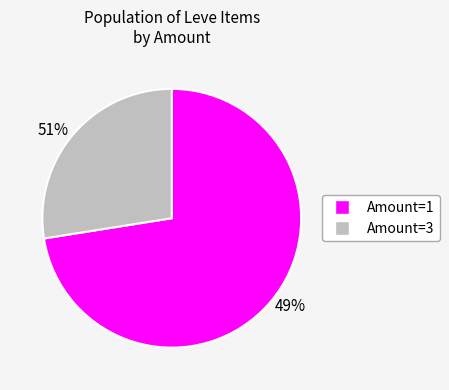

Is it true that 32 is 1% of the pie?

False